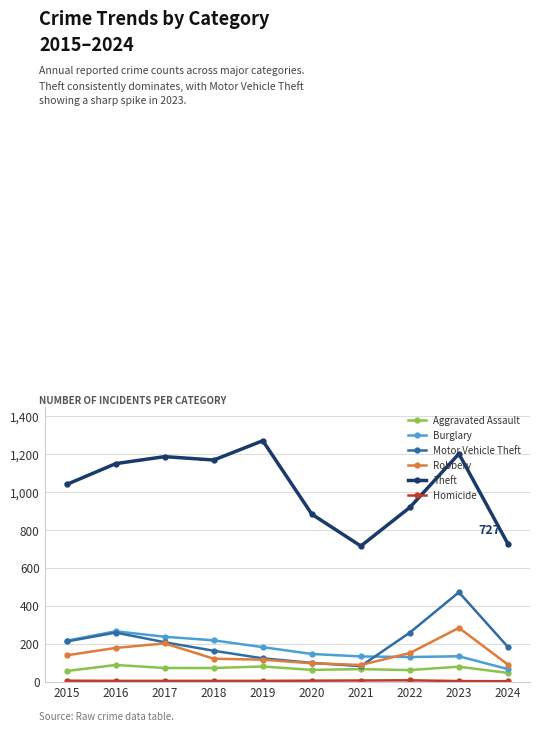

How many data points does each series have?

10